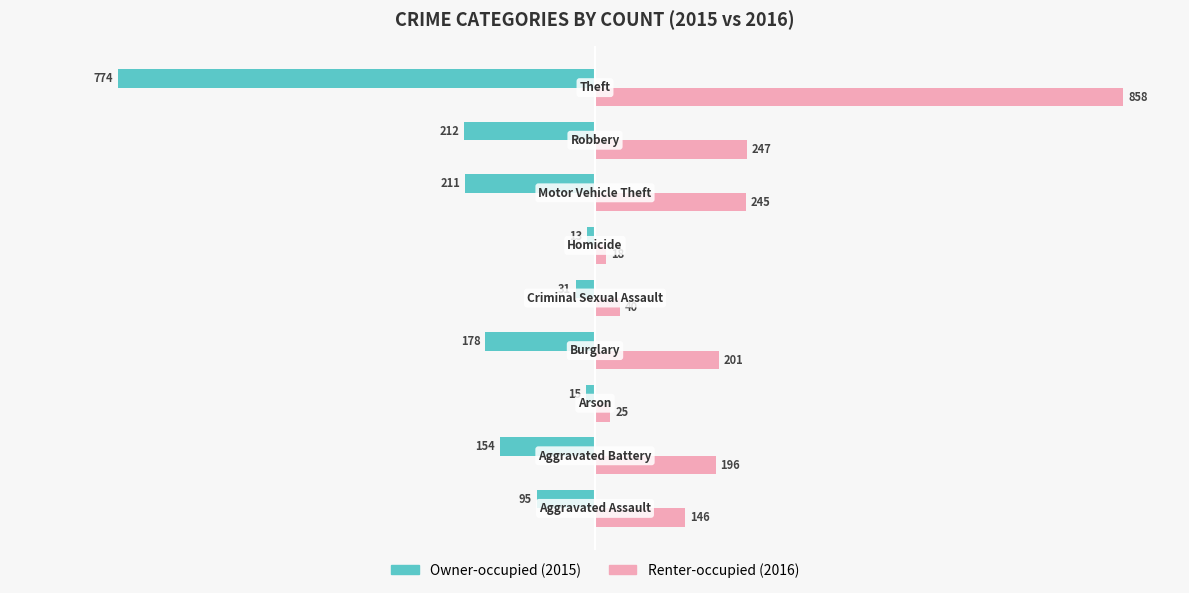

What is the maximum value shown in the chart?

858